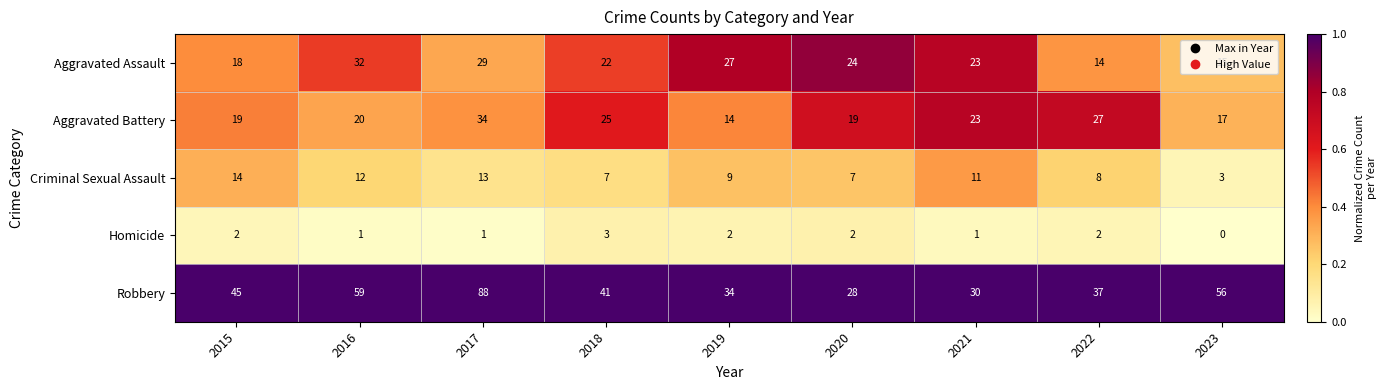

At 2022, list the series in order from largest to smallest.

Robbery, Aggravated Battery, Aggravated Assault, Criminal Sexual Assault, Homicide